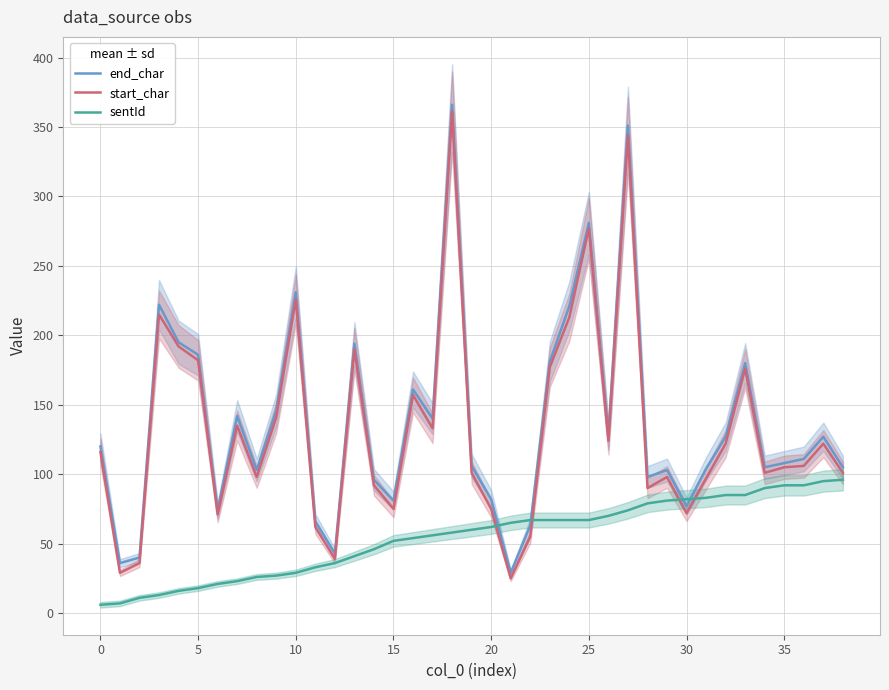

List the series in order of their peak value, highest first.

end_char, start_char, sentId